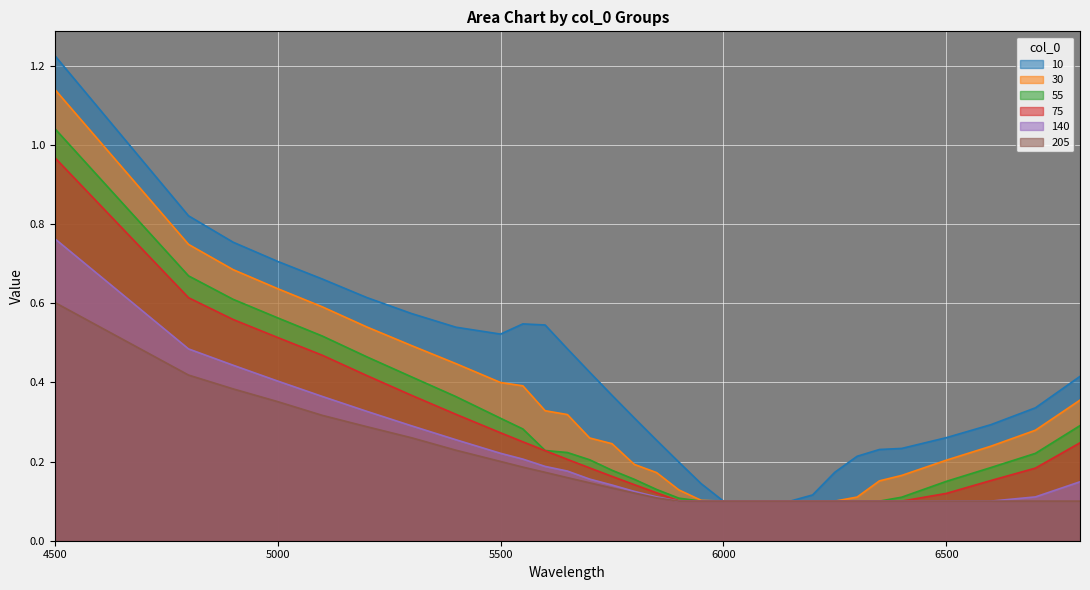

The 55 series shows 0.2 at 5800. True or false?

False